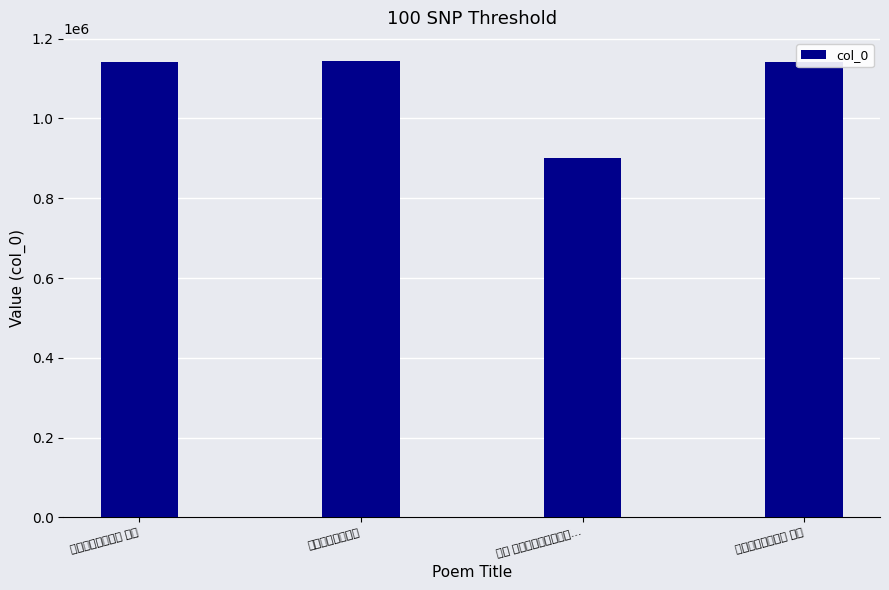

The value at 雨中简韩竹閒二首 其二 is 308917. True or false?

False